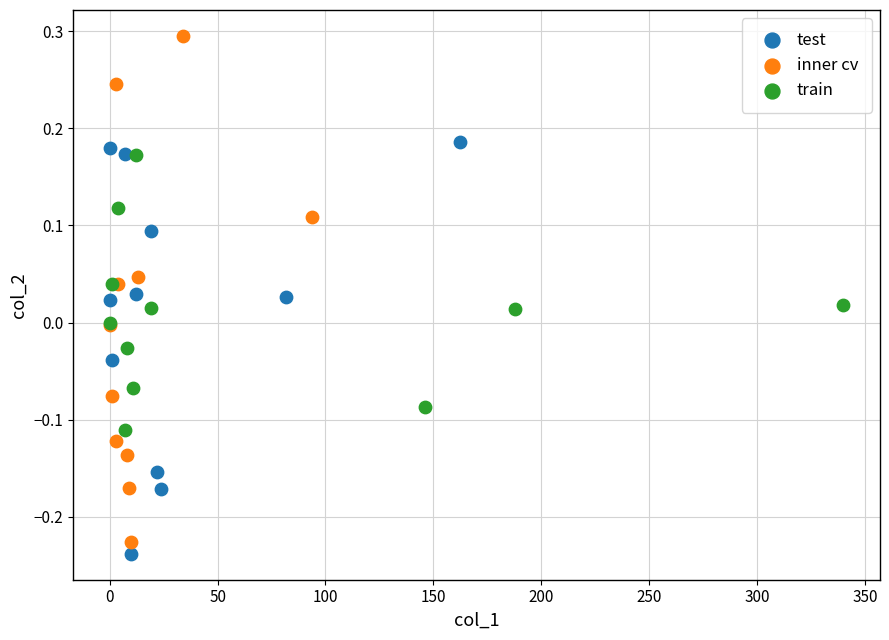

Which series contains the highest Y value?

inner cv